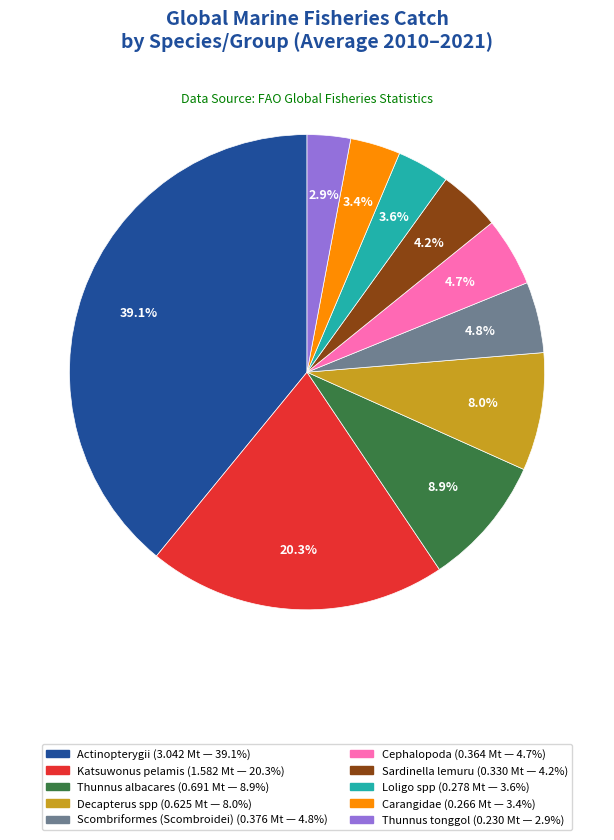

How many slices are in this pie chart?

10